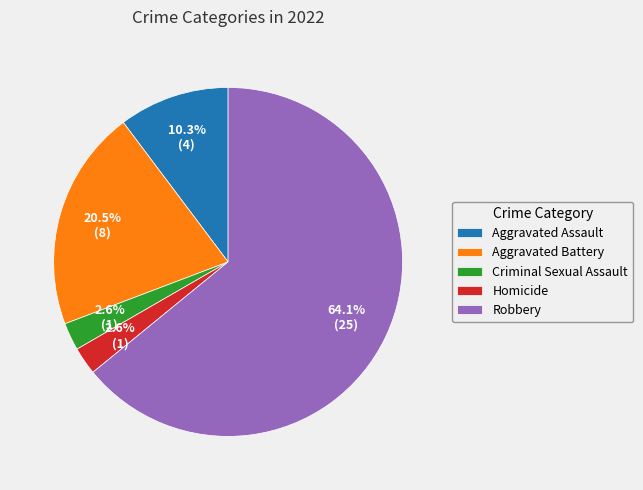

Is the sum of Homicide and Criminal Sexual Assault greater than half?

No